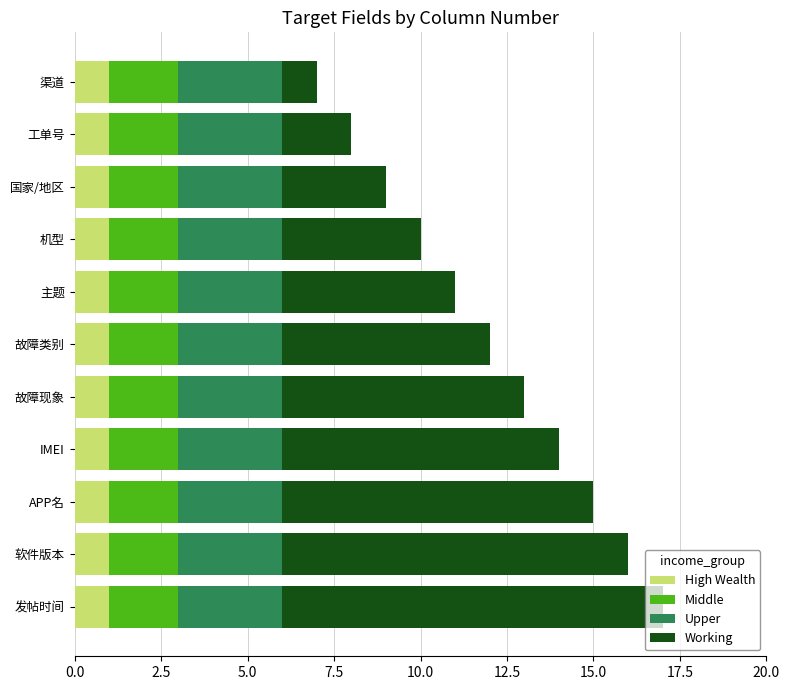

The value of High Wealth at 机型 is 1. True or false?

True